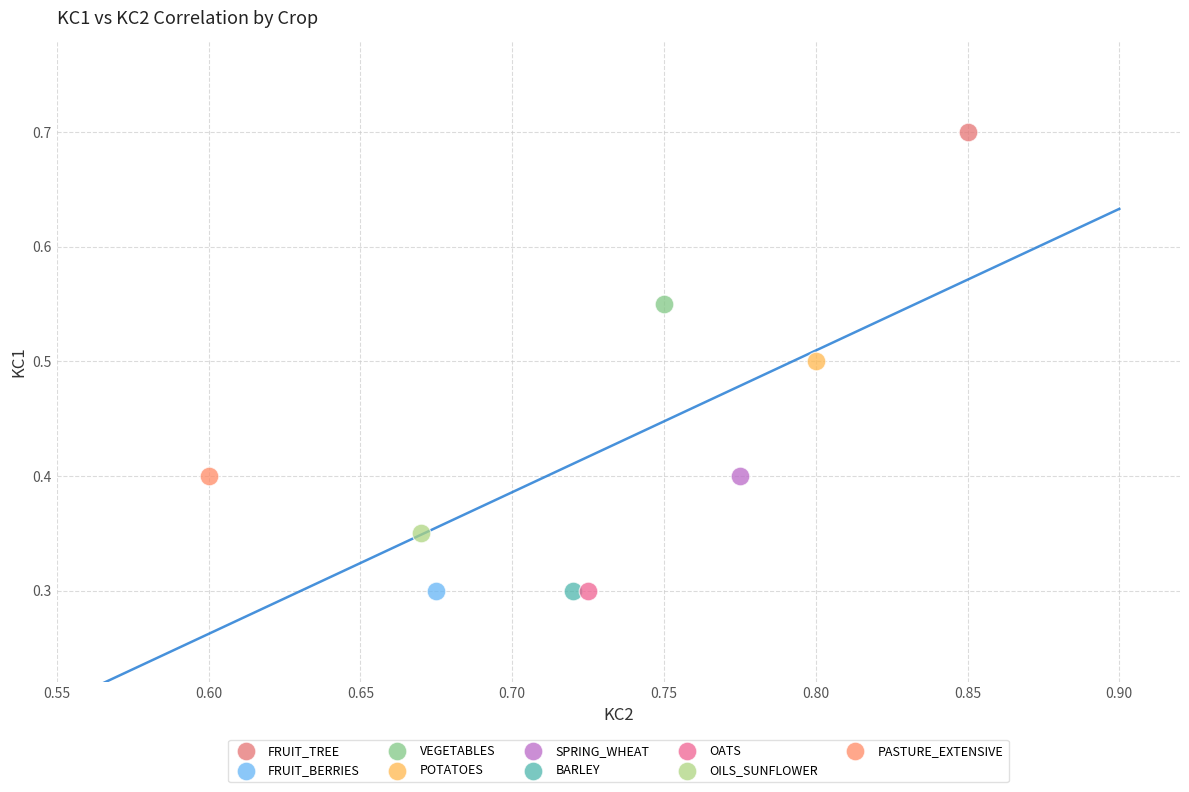

Which series reaches the maximum Y coordinate?

FRUIT_TREE